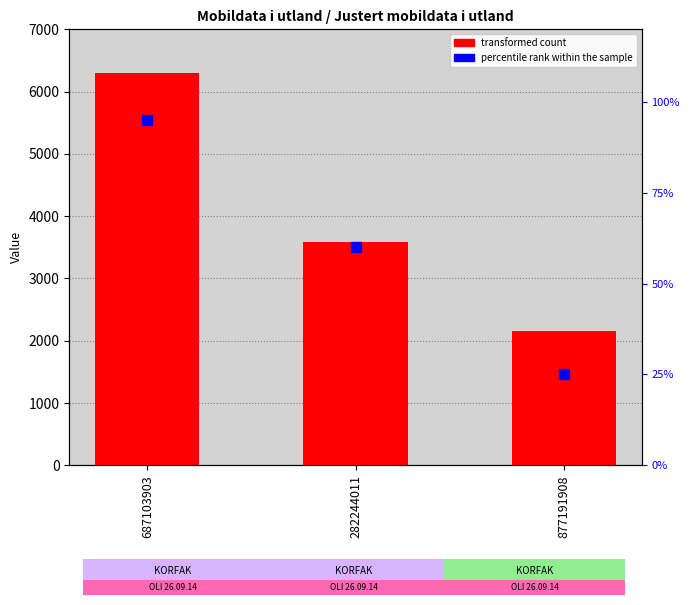

At which category is the sum across all series the highest?

687103903